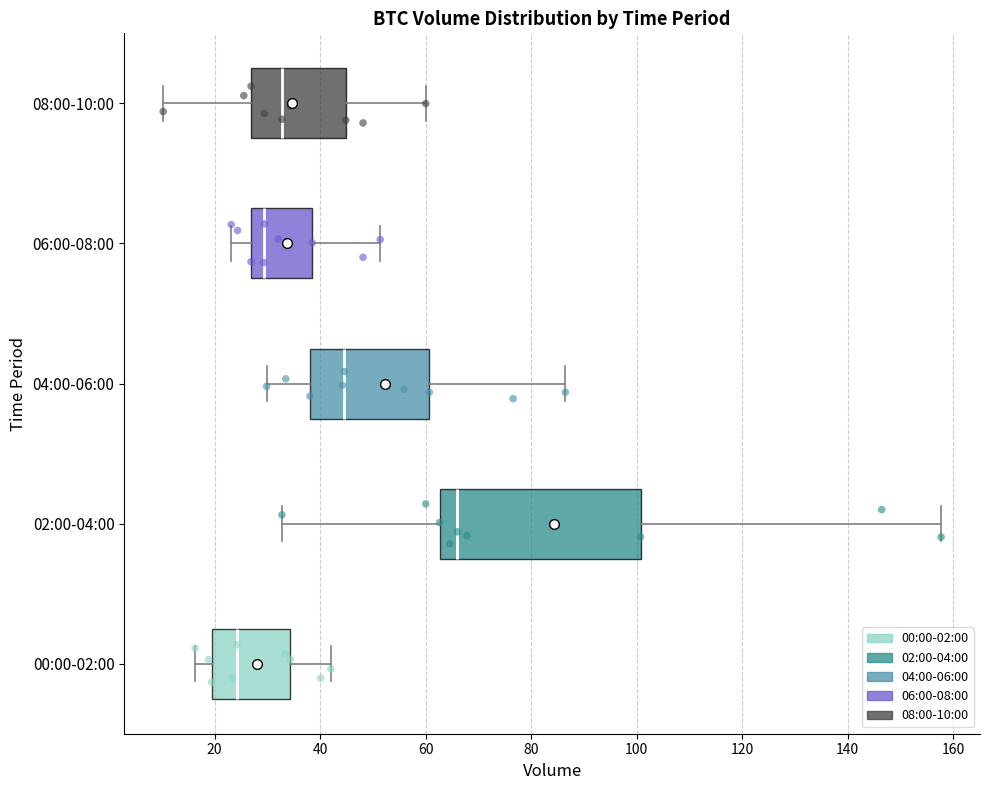

Which box's median line is the furthest to the left?

00:00-02:00